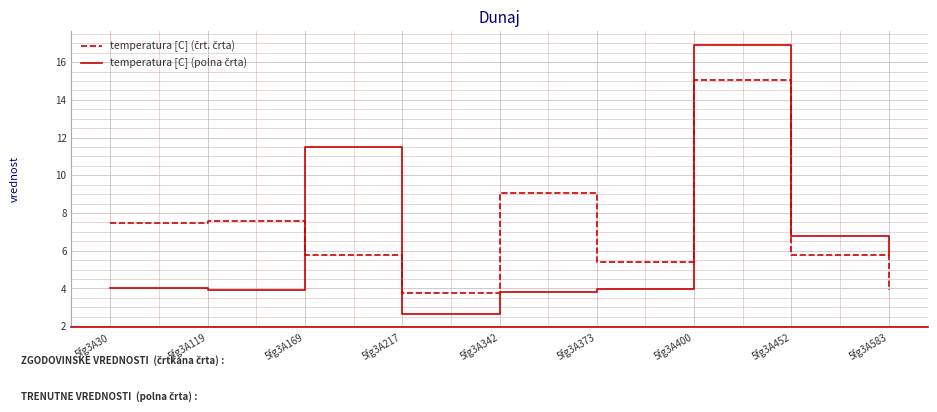

Which label corresponds to the smallest value in the chart?

5fg3A217